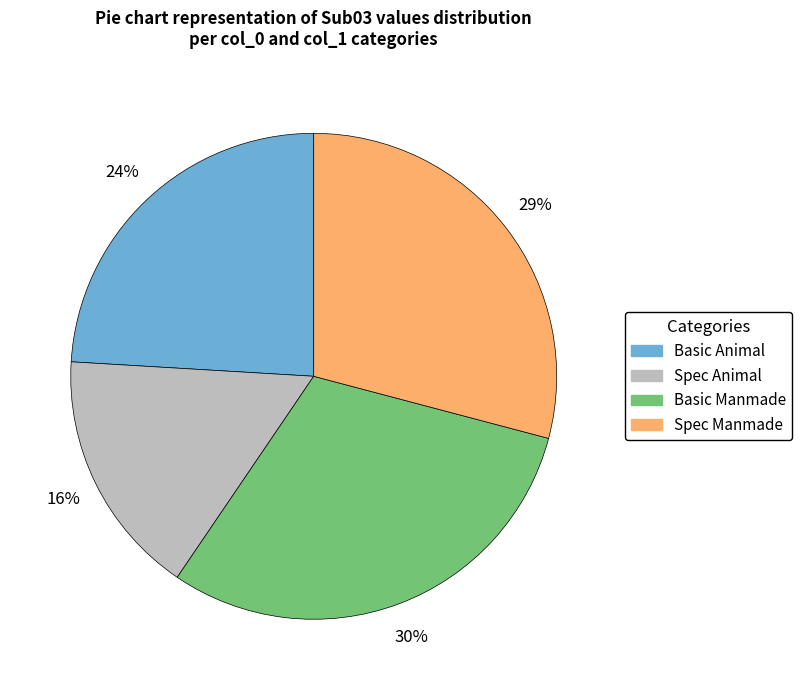

What percentage is the Spec Manmade slice, to the nearest percent?

29%